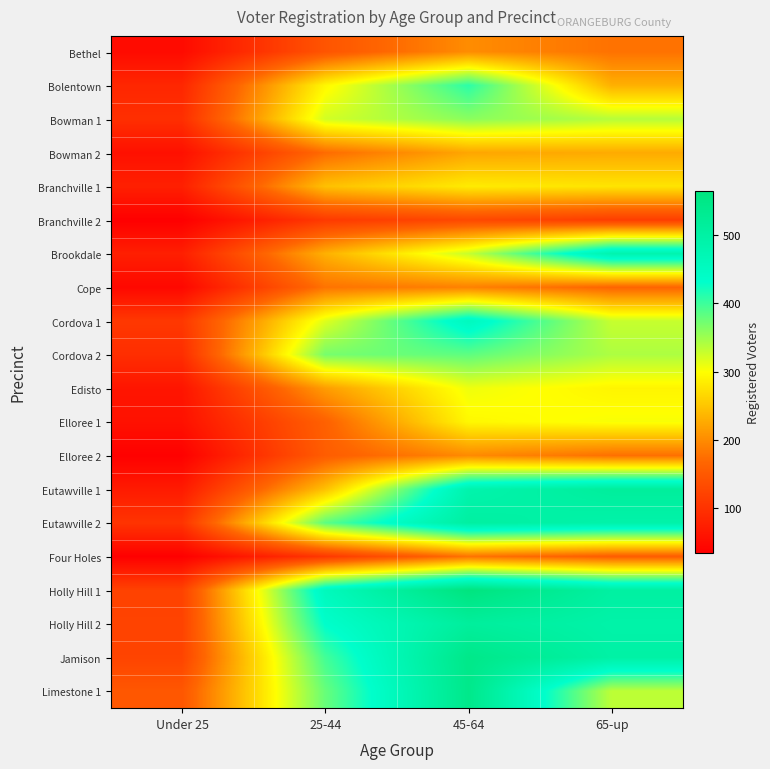

At how many categories does at least one series exceed 365?

3